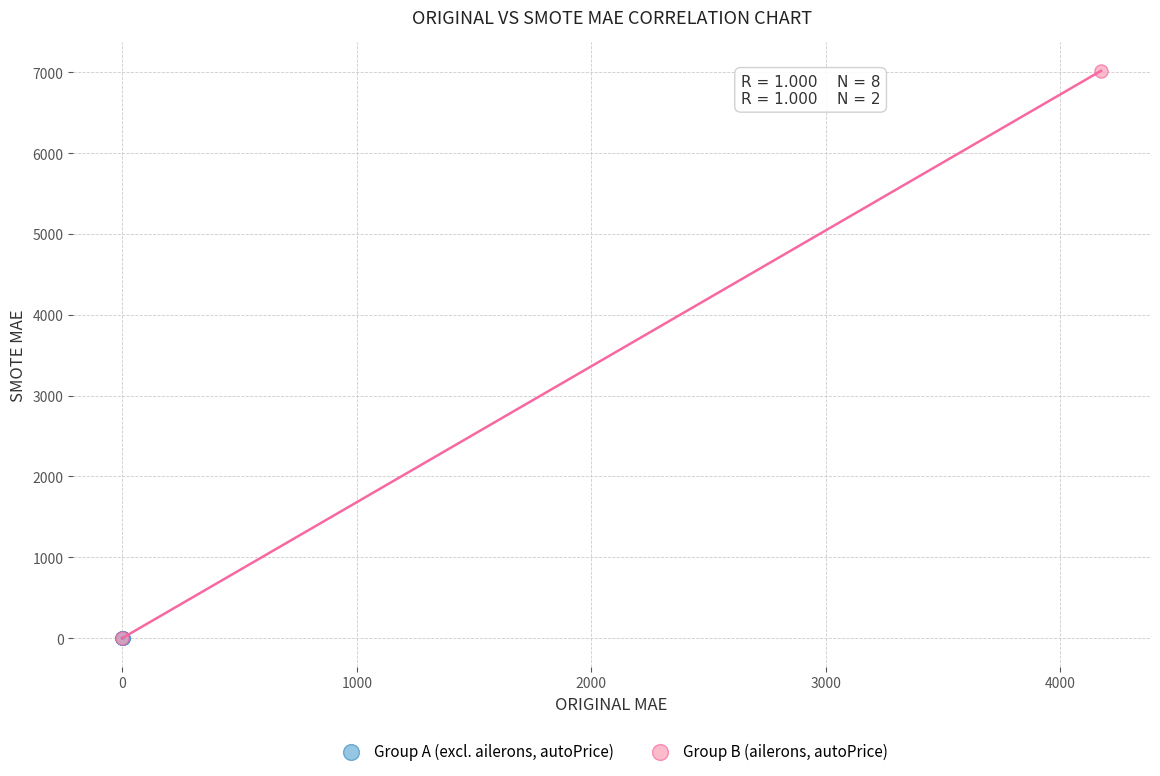

What are all the series names shown in the legend?

Group A (excl. ailerons, autoPrice), Group B (ailerons, autoPrice)